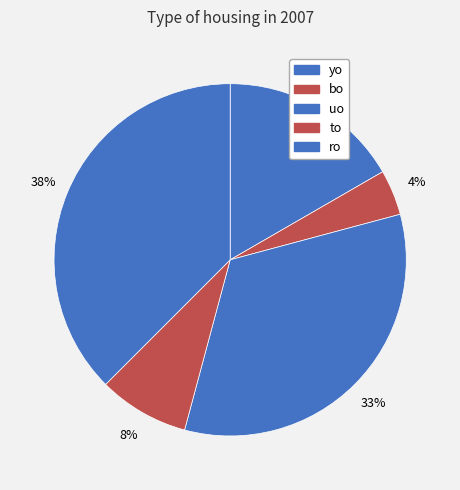

Count the number of slices in the pie.

5